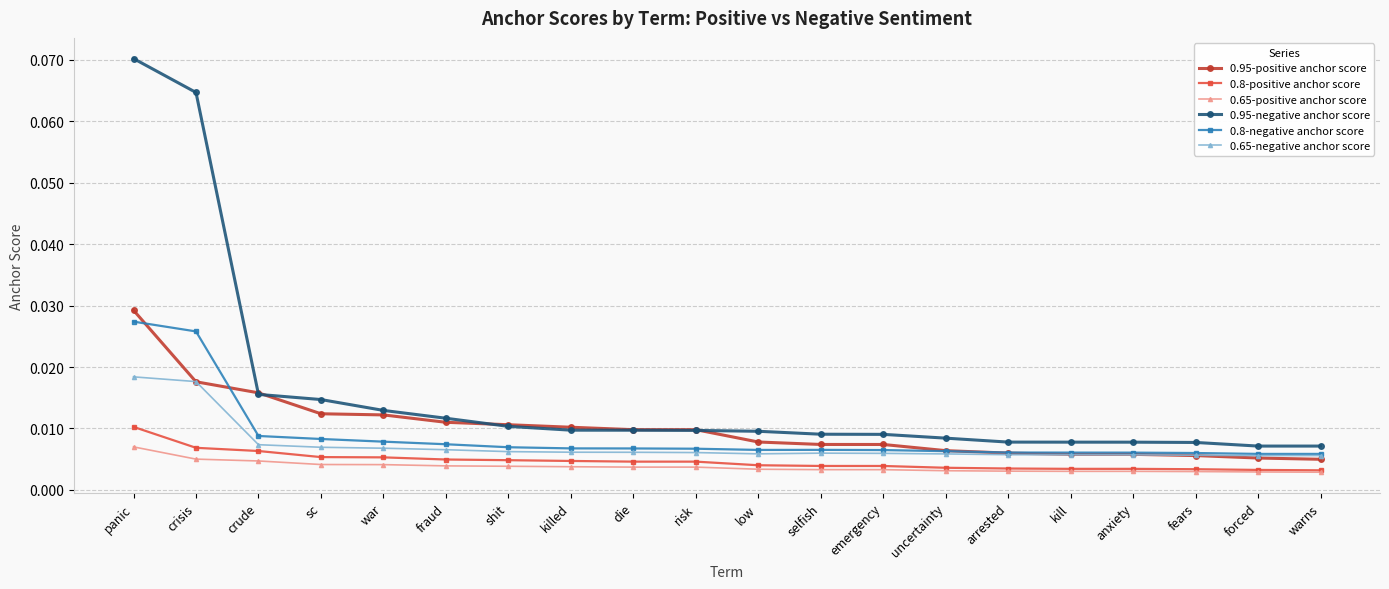

What are all the series names shown in the legend?

0.95-positive anchor score, 0.8-positive anchor score, 0.65-positive anchor score, 0.95-negative anchor score, 0.8-negative anchor score, 0.65-negative anchor score